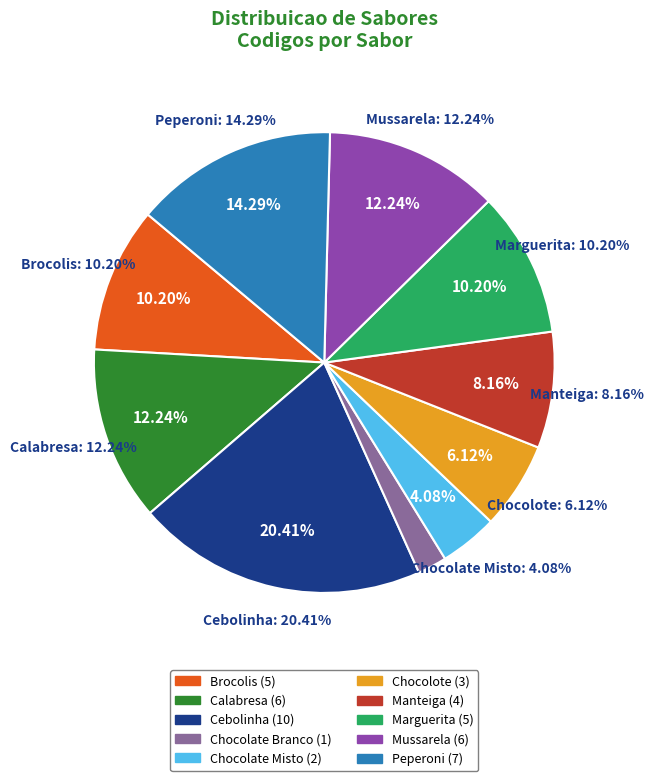

Which slice is the smallest?

Chocolate Branco